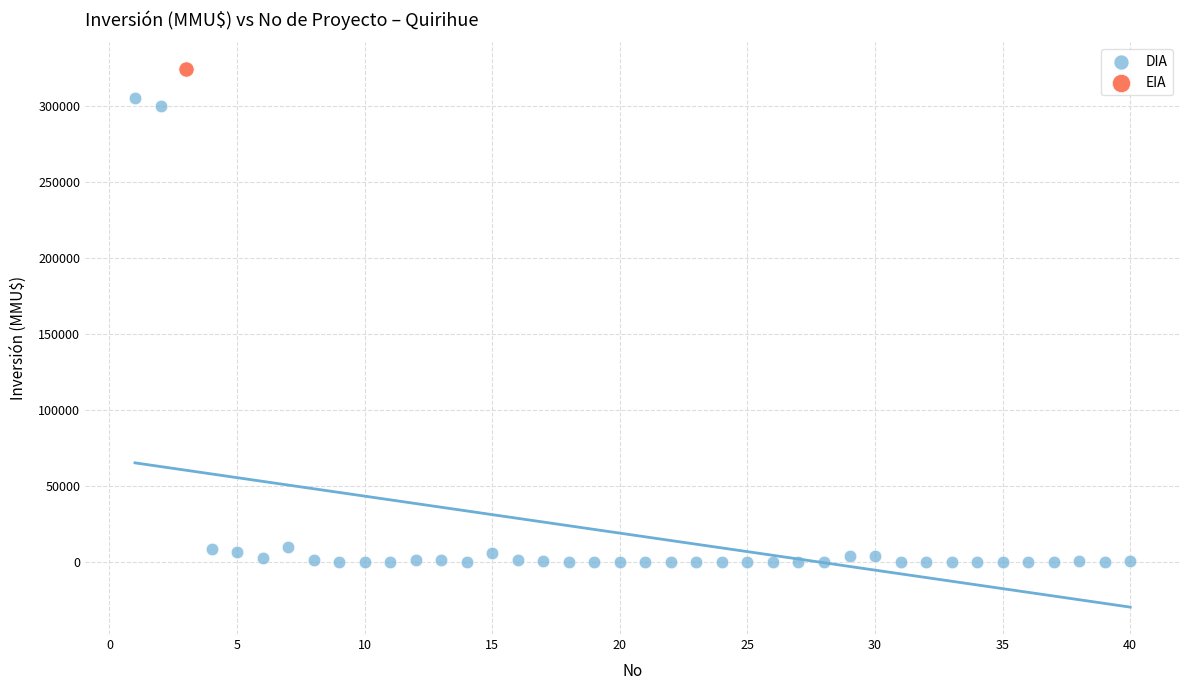

What are all the series names shown in the legend?

DIA, EIA